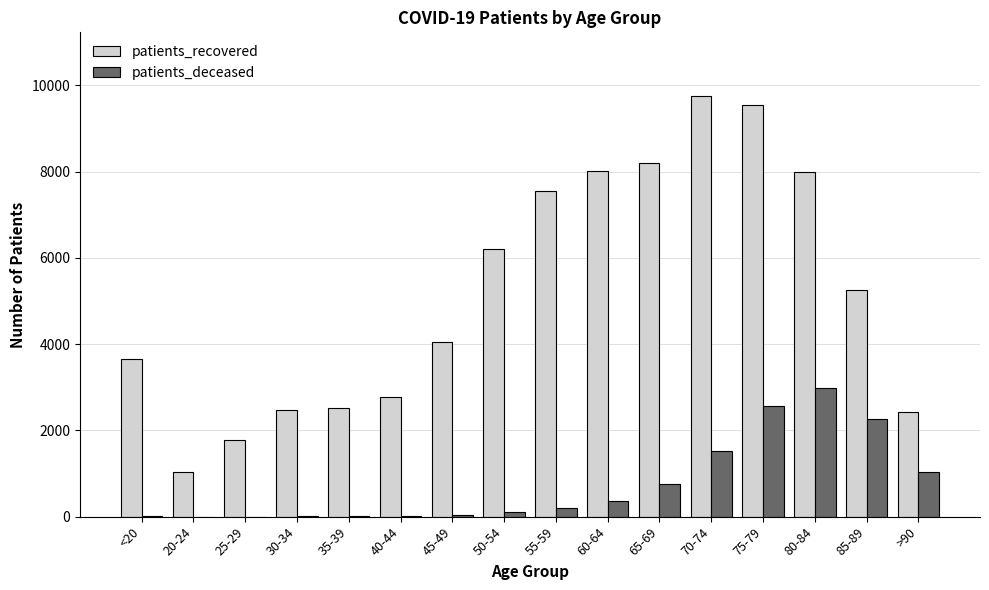

What is the maximum value for patients_recovered?

9763